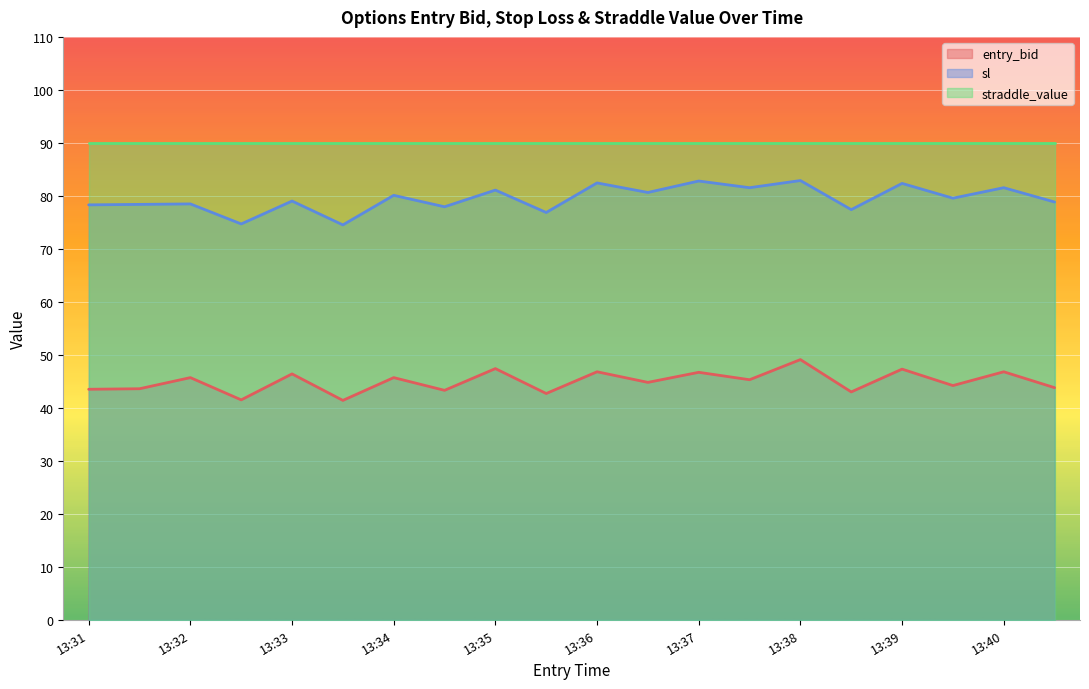

Which category has the highest value across all series?

13:38